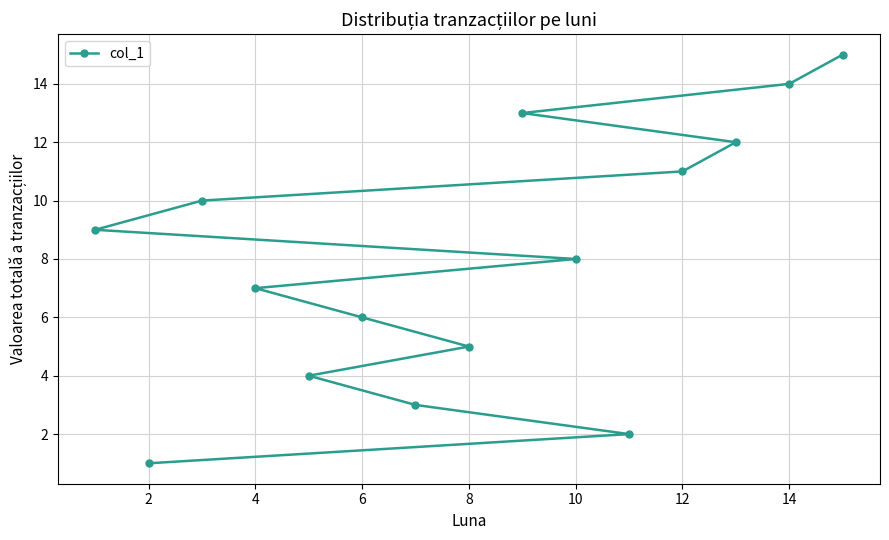

What is the maximum value shown in the chart?

15